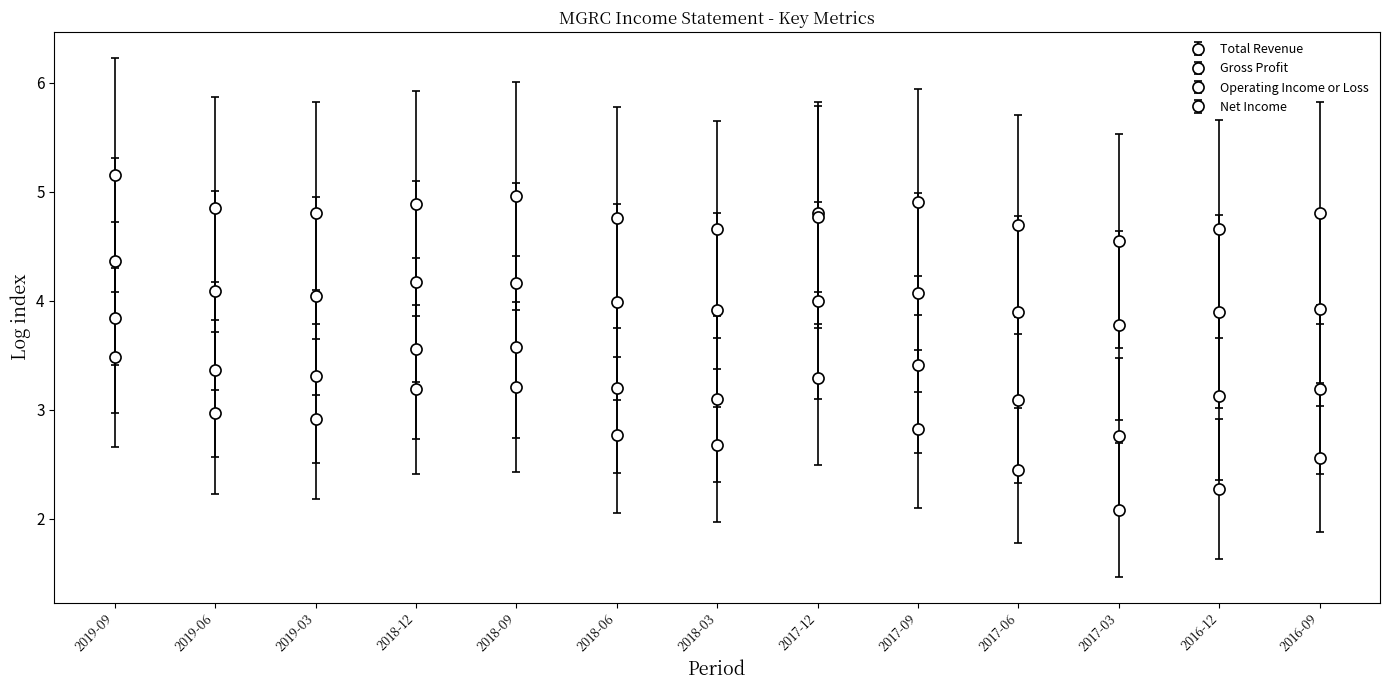

Does the chart have visible grid lines?

No